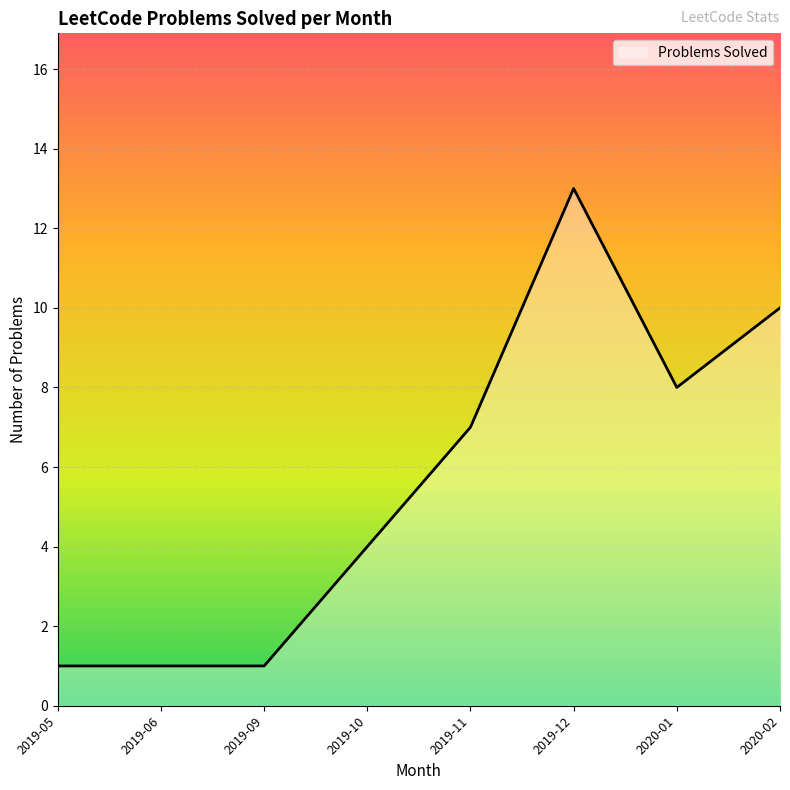

Which category has the highest value across all series?

2019-12